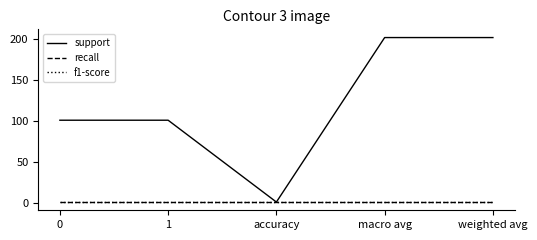

What is the sum of the support values at macro avg and 0?

303